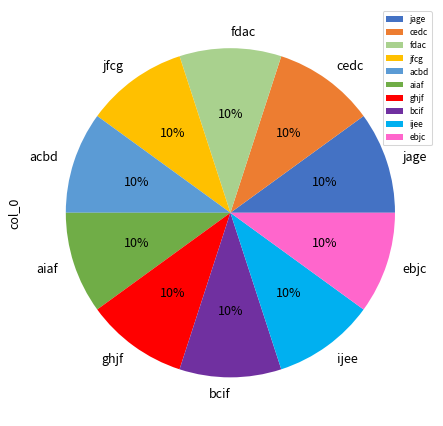

Is there any slice that represents more than half of the pie?

No